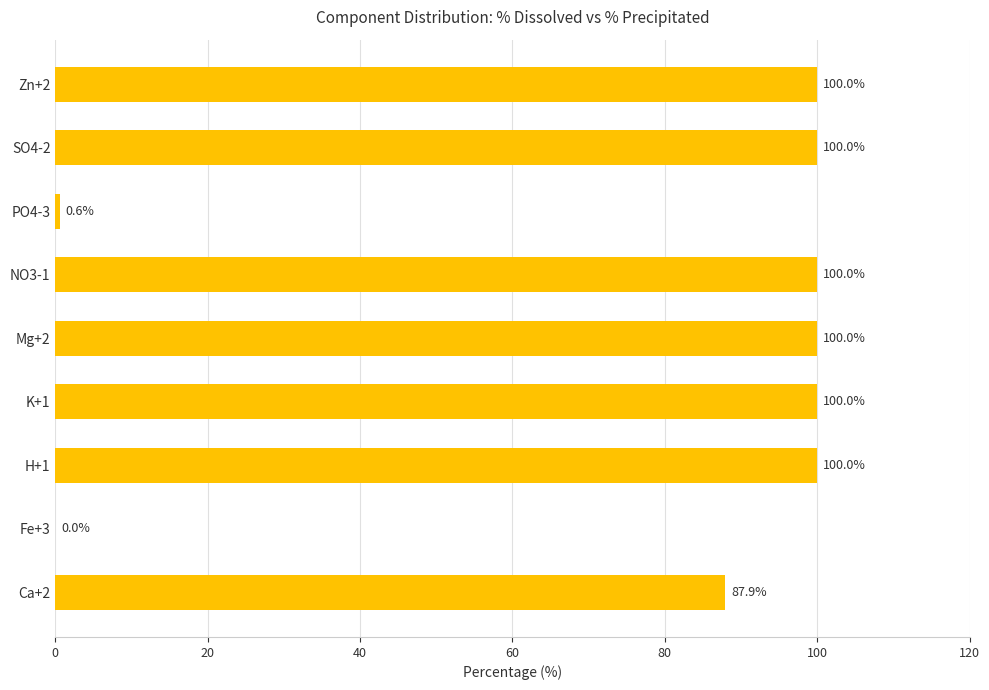

True or false: the data shows 100.0 at SO4-2.

True